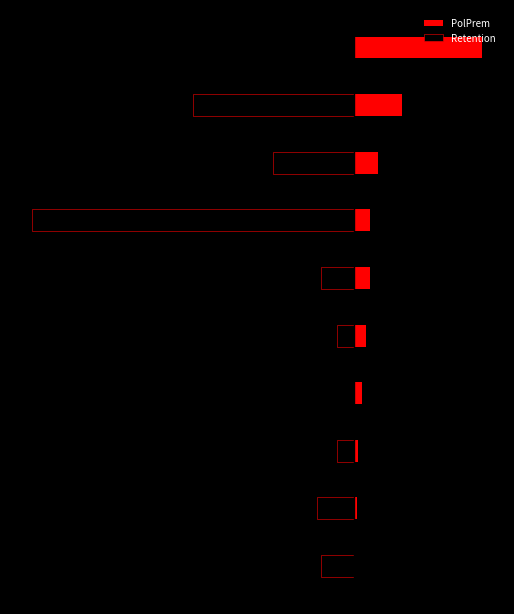

What is the value of the PolPrem bar at the 9th from the left?

0.1